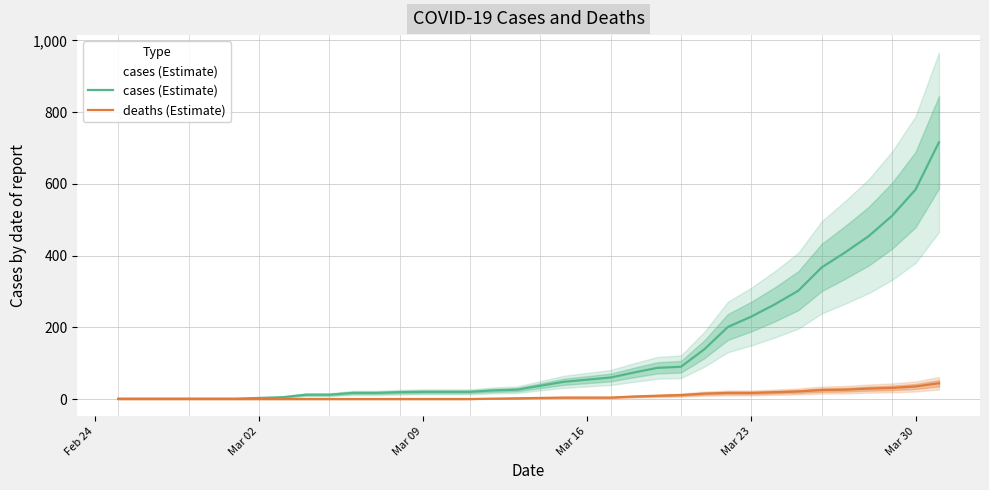

True or false: cases (Estimate) has more than 0 interior local peaks.

False